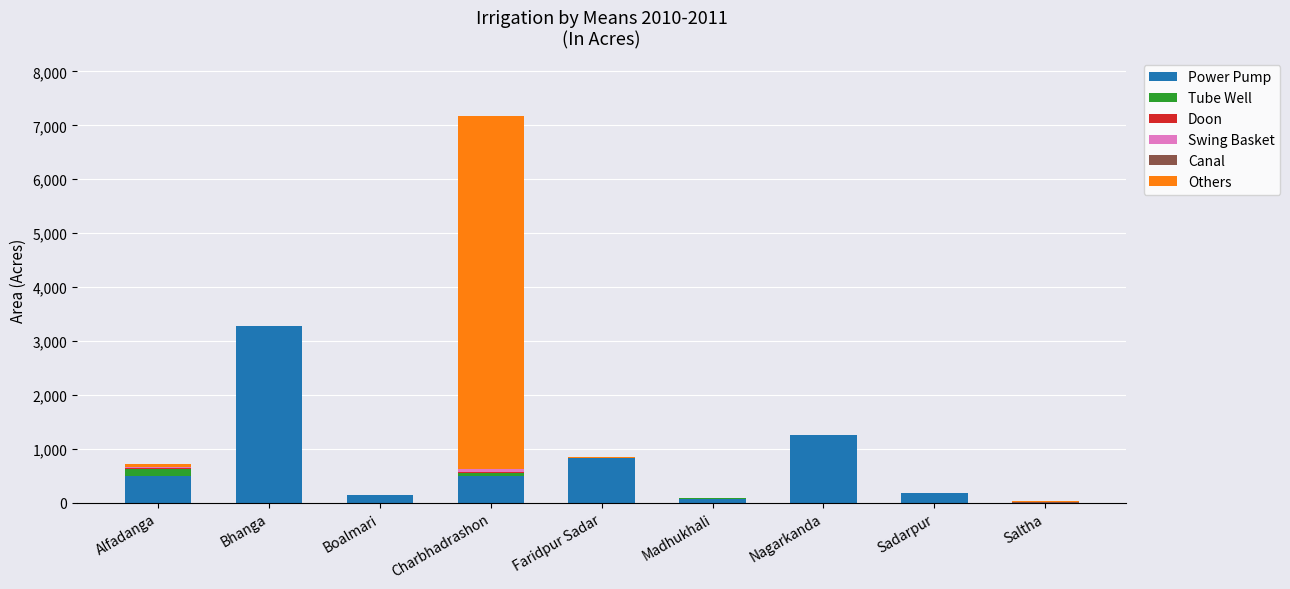

What is the maximum value for Power Pump?

3285